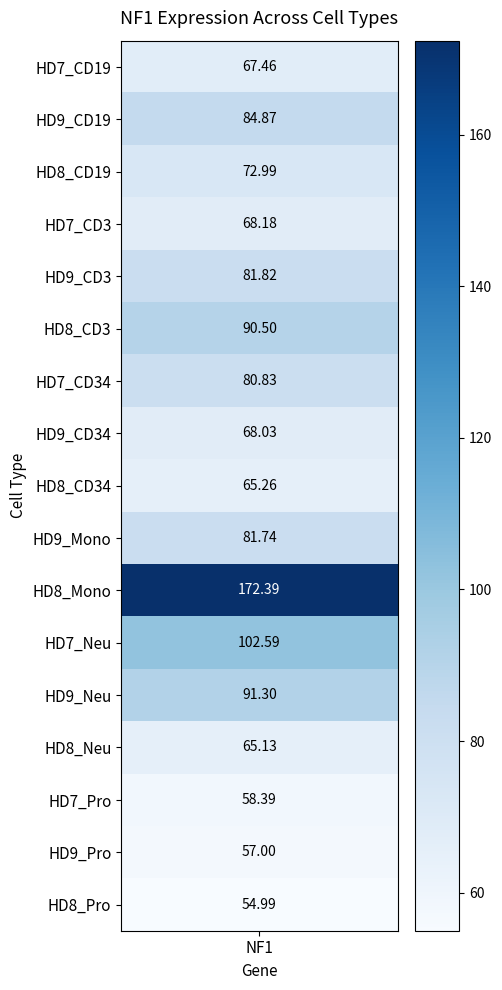

True or false: the data shows 42.1 at HD9_Neu.

False